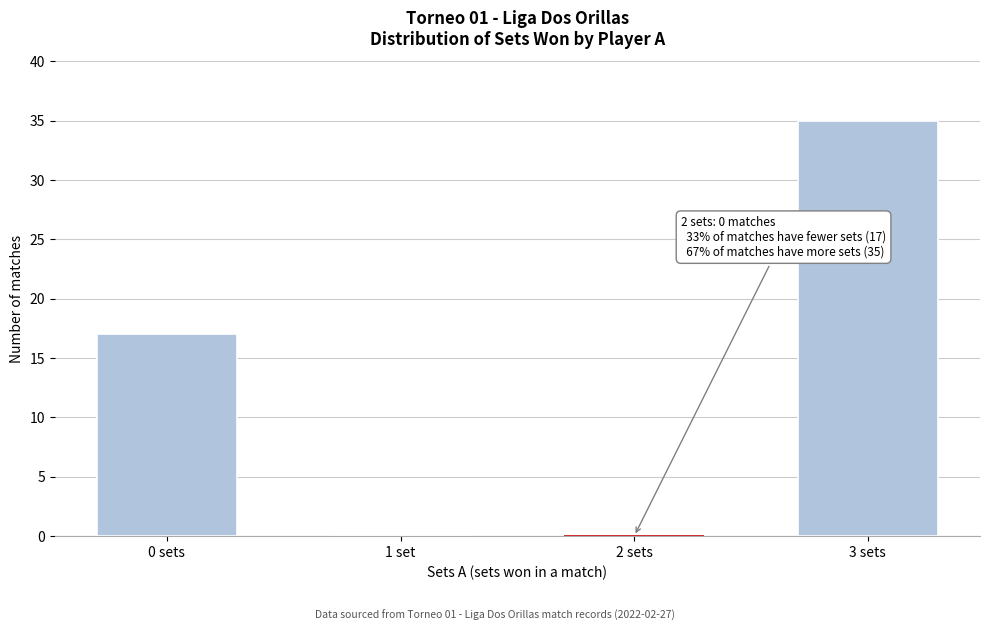

Reading left to right, transcribe all the data shown in this chart.

0 sets=17	1 set=0	2 sets=0	3 sets=35